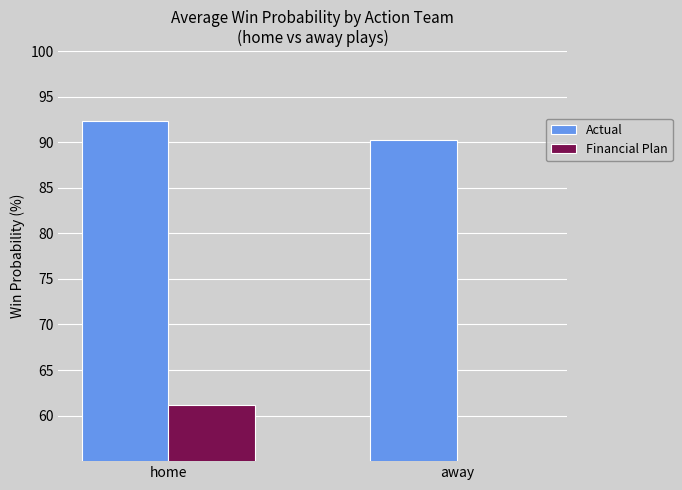

What is the lowest value of the Financial Plan series?

54.5